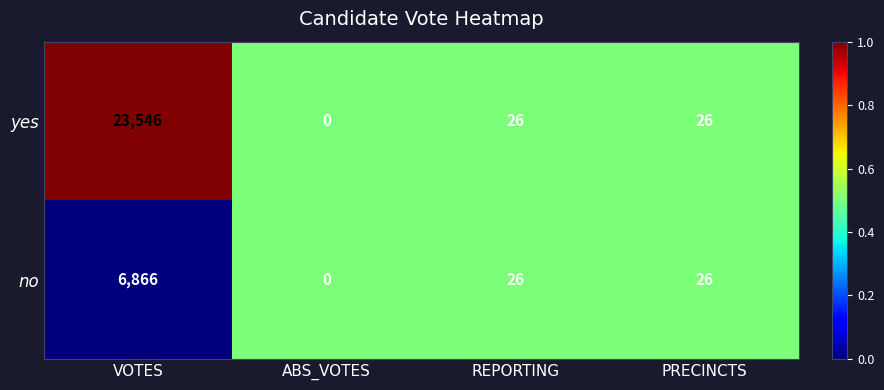

What is the difference between the maximum and minimum values in the yes series?

23546